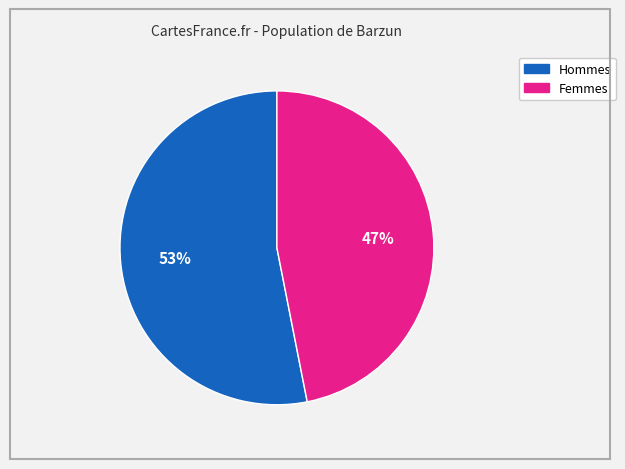

Is there a majority slice in this chart?

Yes